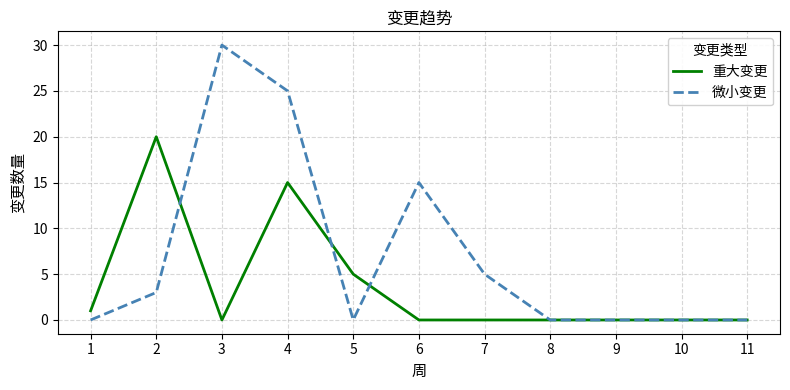

Reading left to right, what are all the values shown in this chart?

重大变更: 1	20	0	15	5	0	0	0	0	0	0
微小变更: 0	3	30	25	0	15	5	0	0	0	0